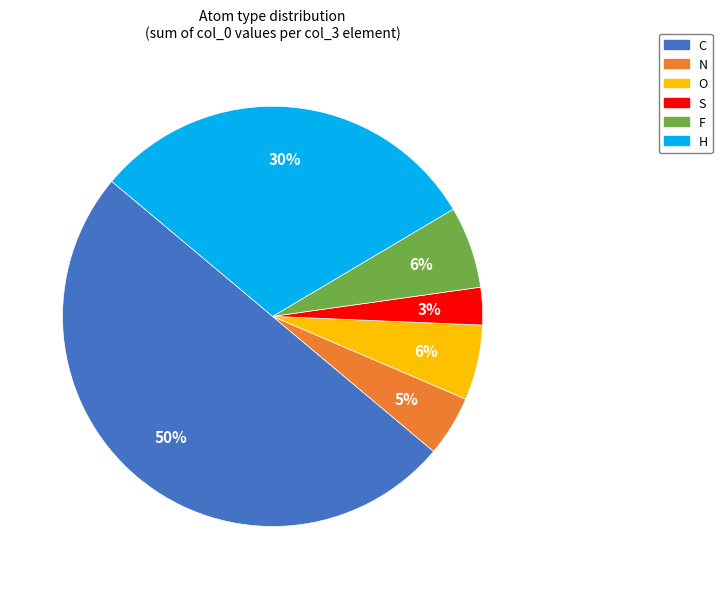

How many segments does this pie chart have?

6